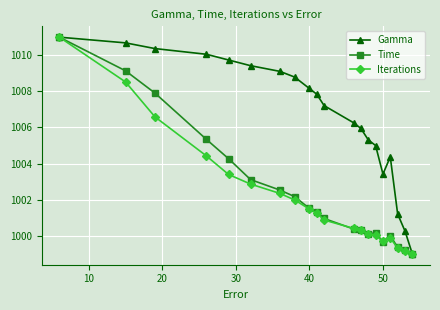

How many interior local peaks does the Gamma series have?

1